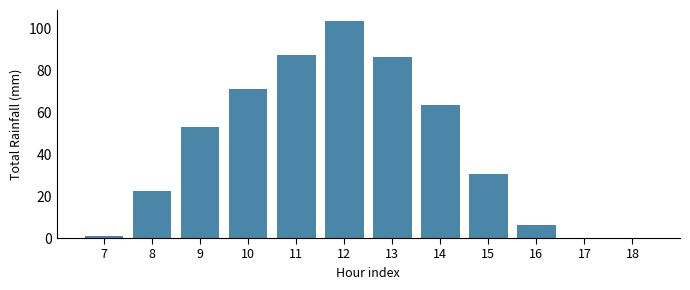

At which category does the chart reach its peak across all series?

12